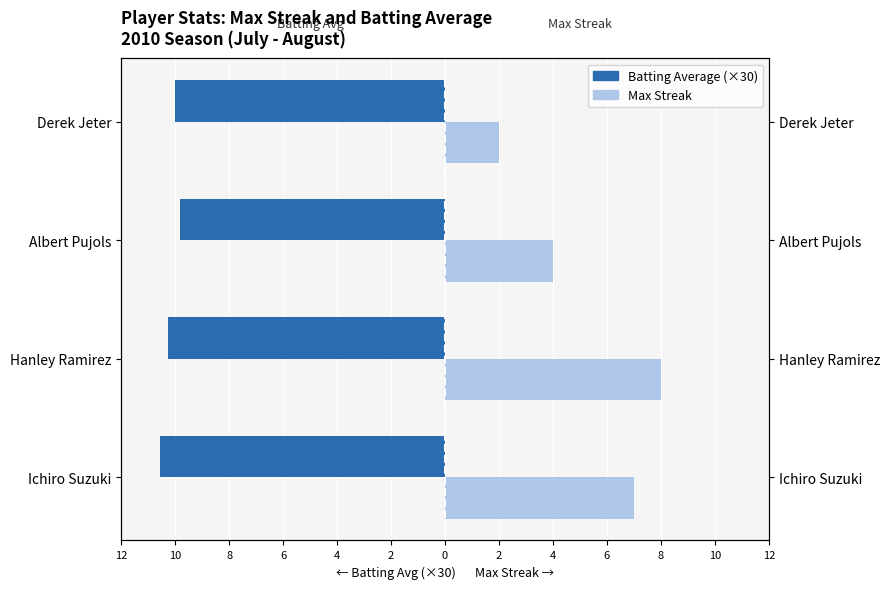

How many data points in Max Streak are above 7?

1